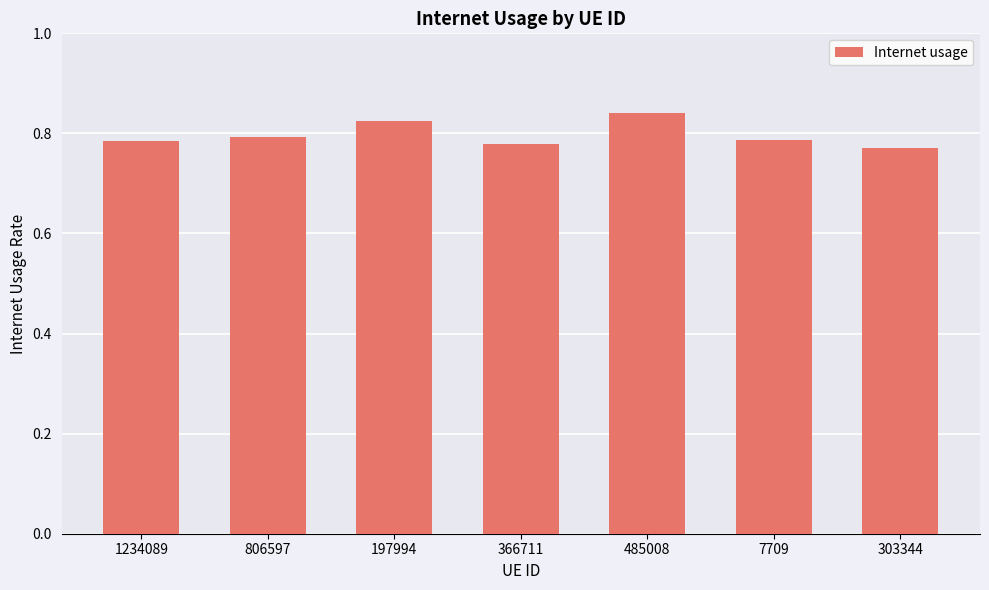

Is it true that the value at 366711 is 0.8?

True